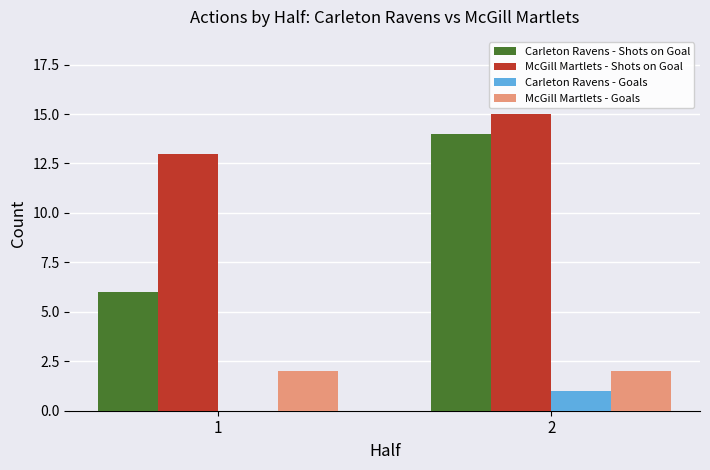

Count the number of data series in this chart.

4